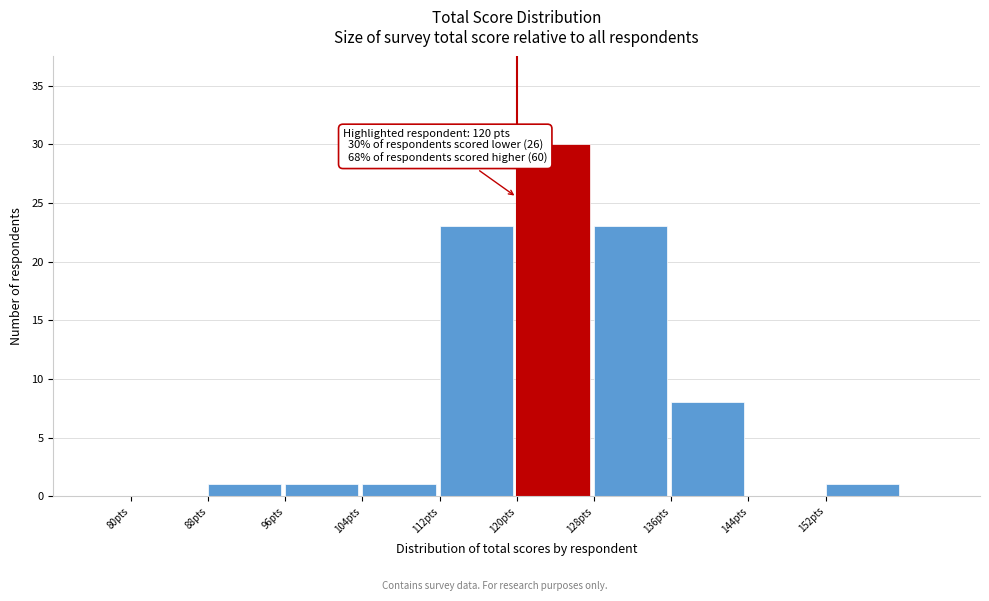

Over which range of the x-axis is the bar tallest?

120 to 128